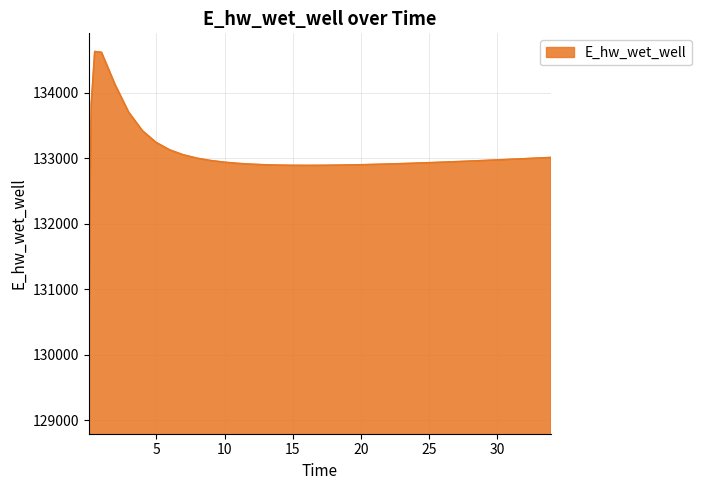

What is the difference between the second highest and minimum values?

5544.9